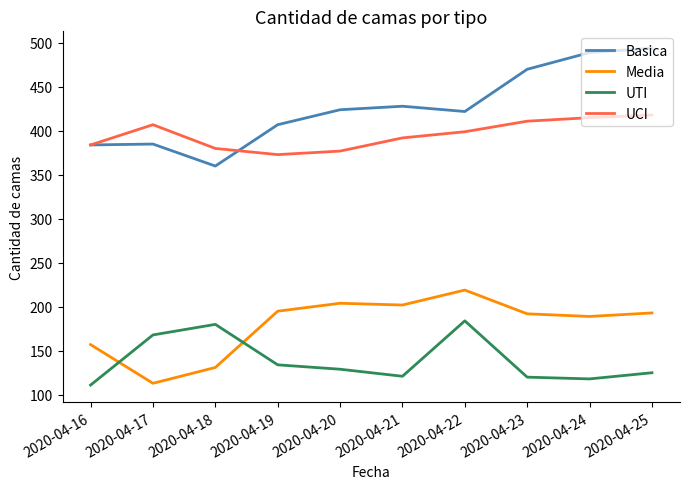

What is the approximate value of UTI at 2020-04-20, to the nearest 10?

130